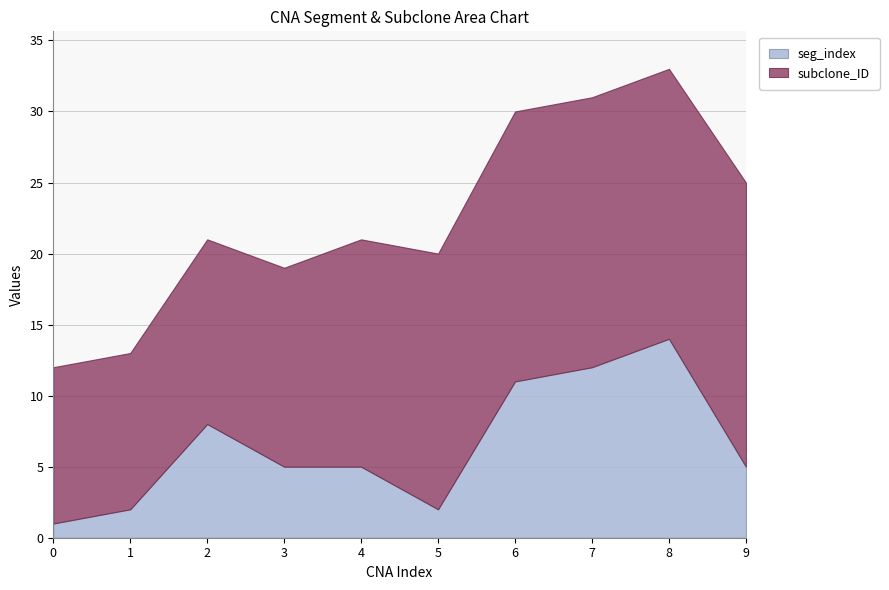

True or false: seg_index and subclone_ID cross at least once.

False